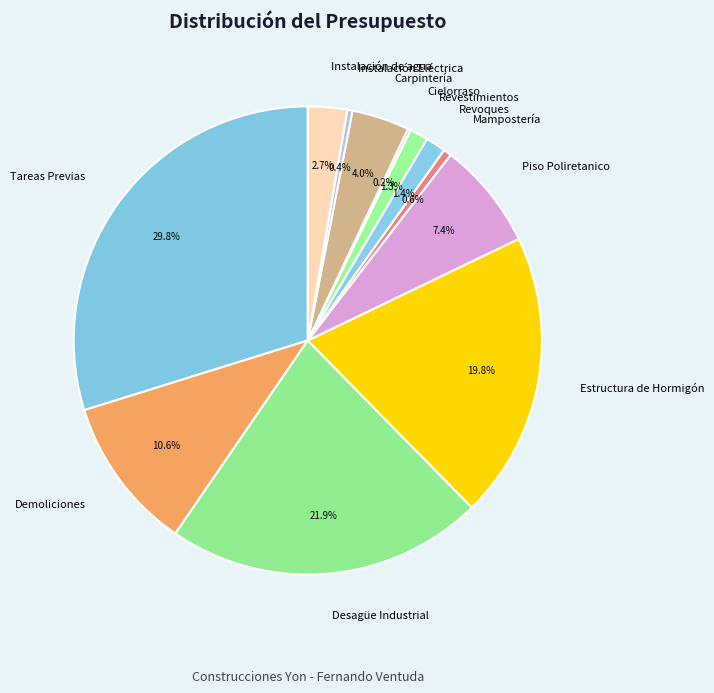

Combined, do Demoliciones and Tareas Previas account for over 50%?

No